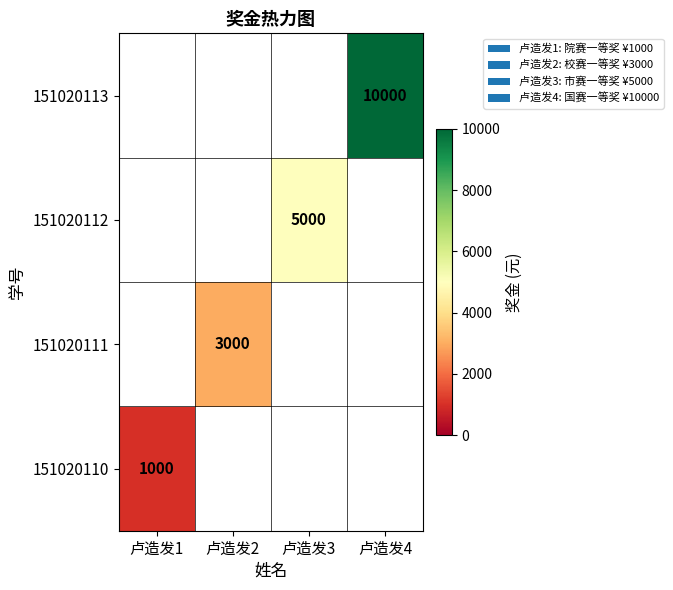

True or false: 151020112 has a value of 6895 at 卢造发3.

False